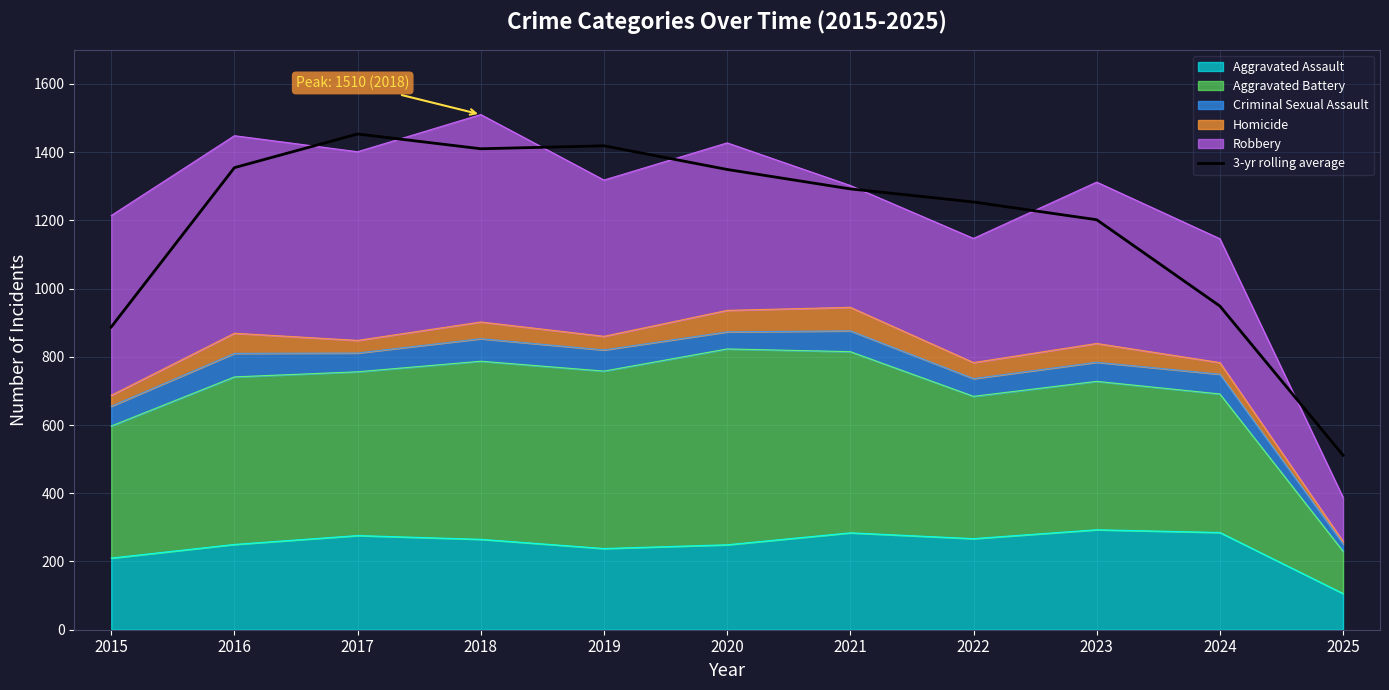

What is the change in value from 2015 to 2017?

+565.7